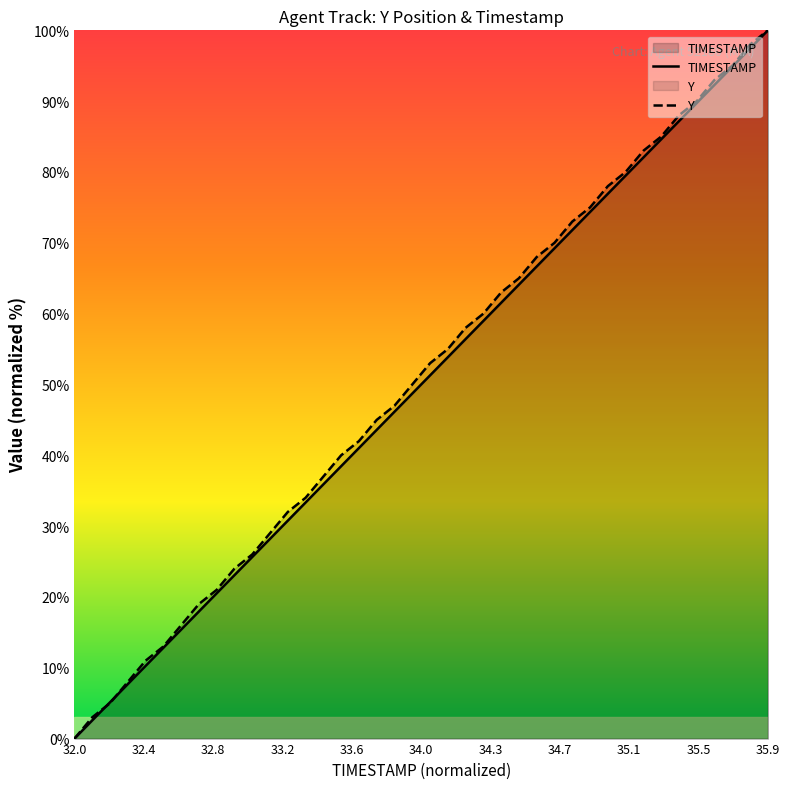

At how many categories does at least one series exceed 37?

25